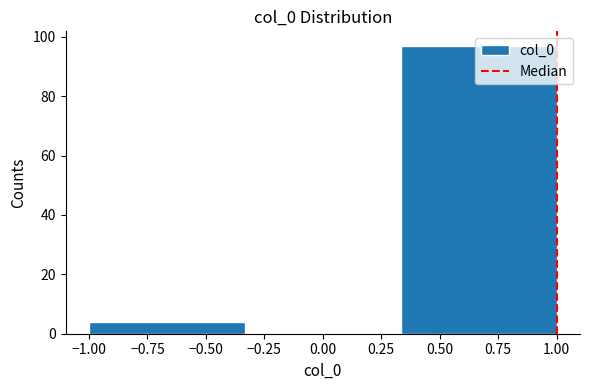

Reading left to right, list every bar in this chart as the range it spans on the x-axis followed by its height. Neither the bar edges nor the heights are printed on the chart, so give them approximately, as read against the axes.

-1.00 to -0.35: 4
-0.35 to 0.35: 0
0.35 to 1.00: 98